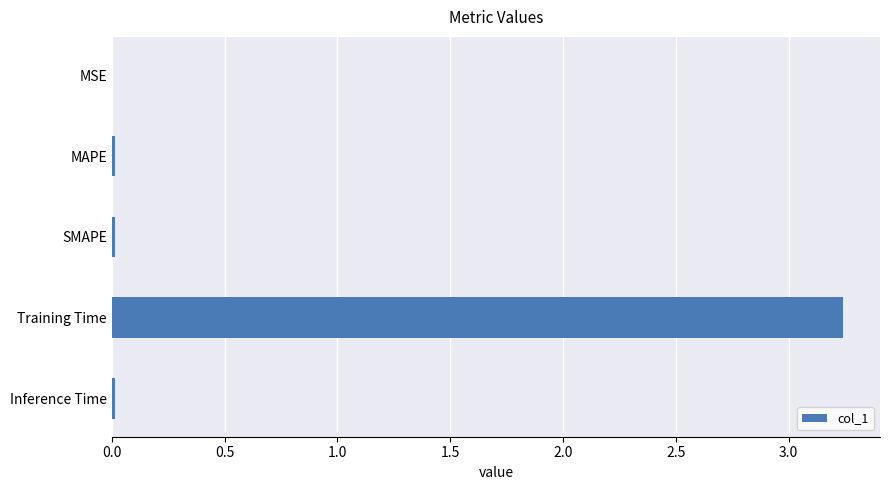

Which category has the highest value across all series?

Training Time